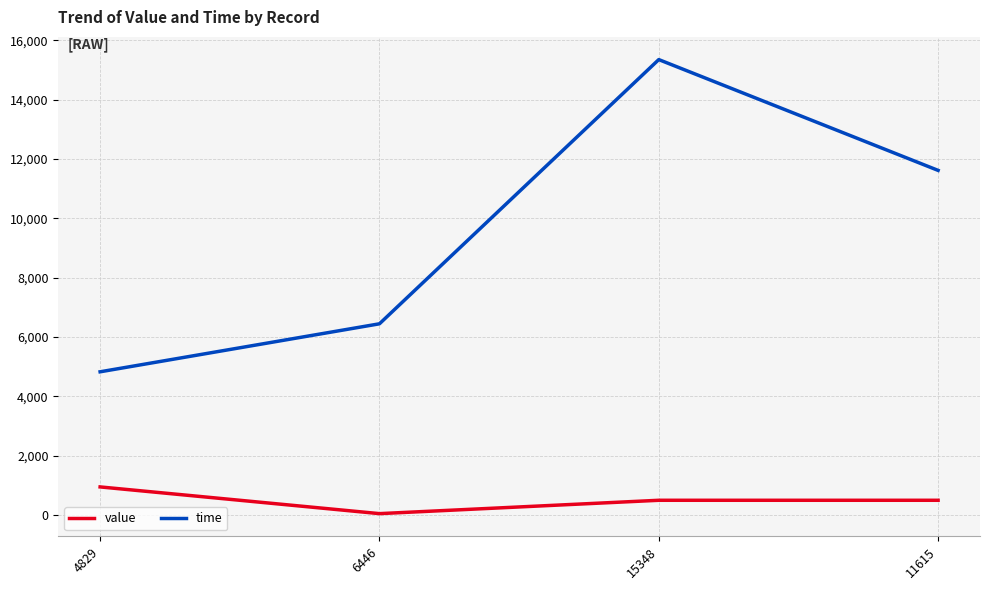

True or false: value and time intersect in this chart.

False